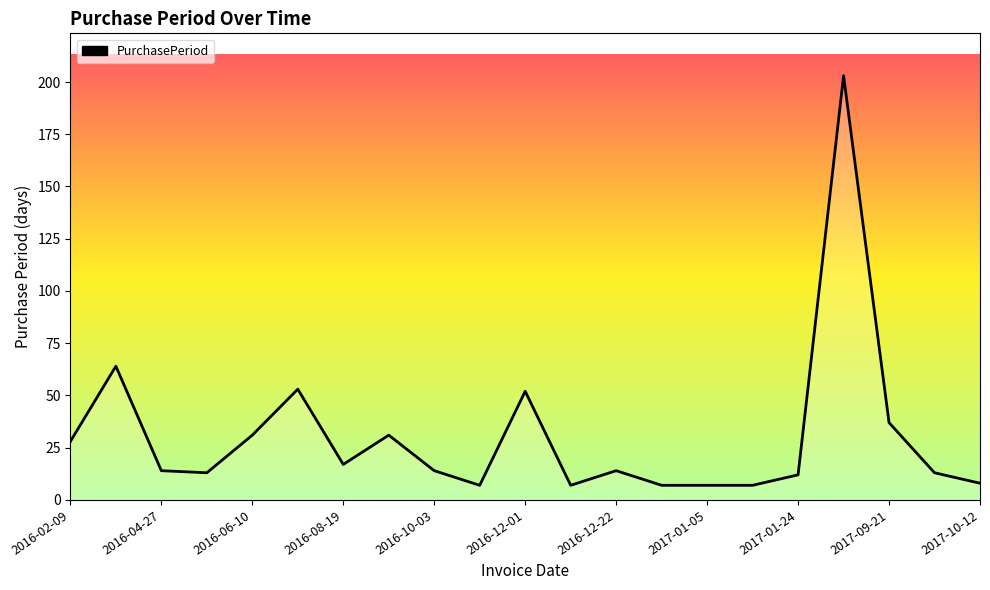

What is the maximum value shown in the chart?

203